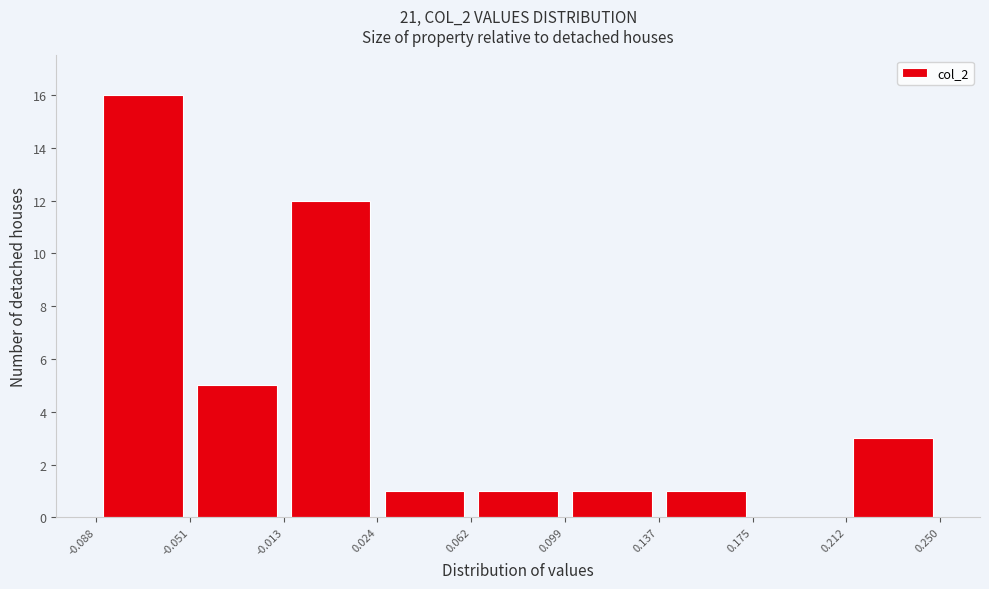

How tall is the bar that spans -0.088 to -0.051 on the x-axis? The values are not printed on the chart, so give them approximately, as read against the axis.

16